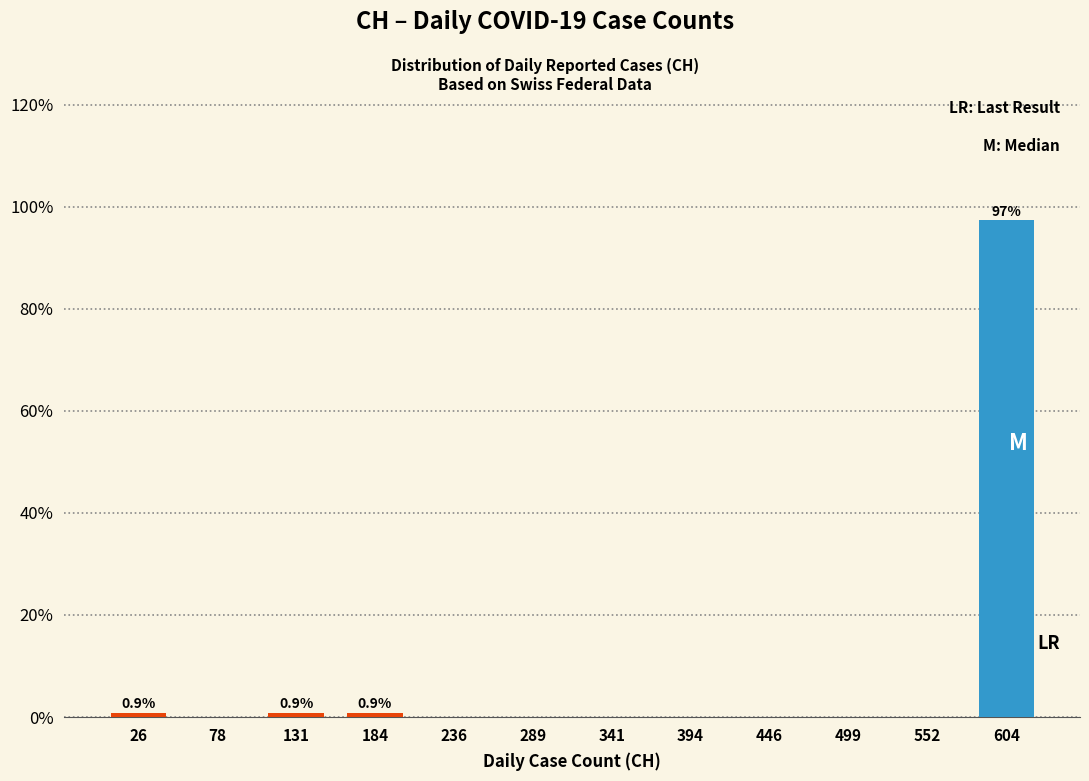

Which range on the x-axis has the tallest bar?

580 to 630